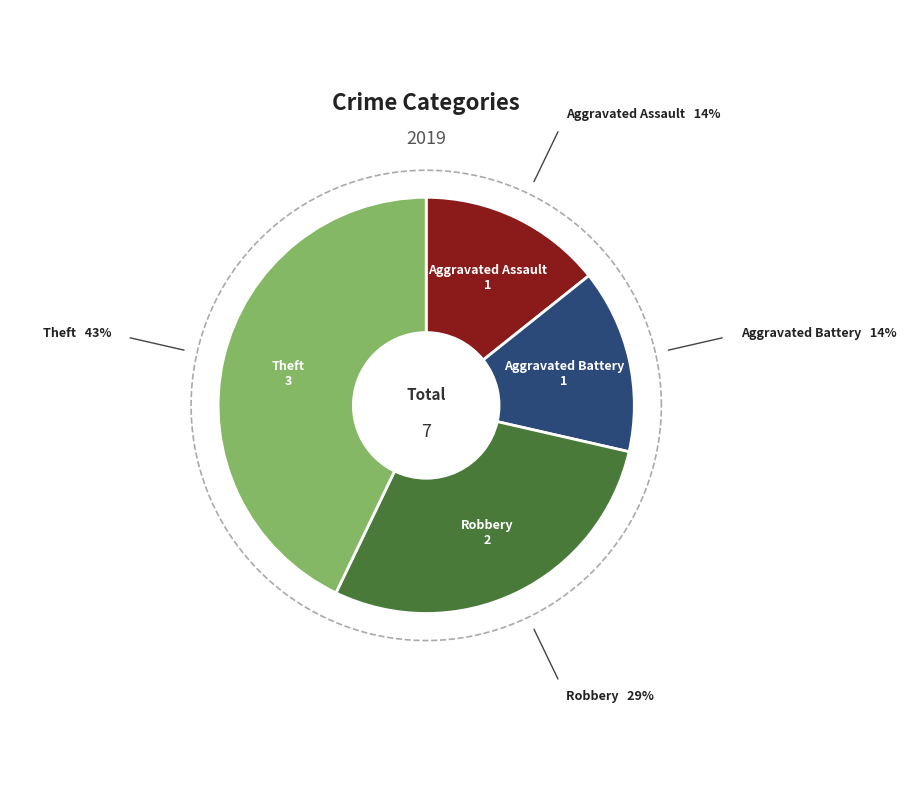

Does any single category account for the majority?

No